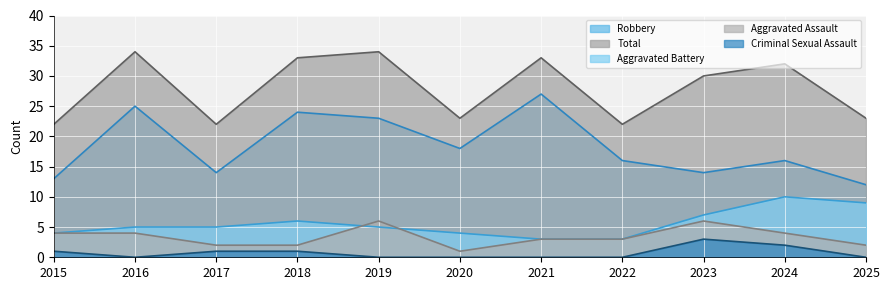

Which has a higher value, 2023 or 2017?

2023